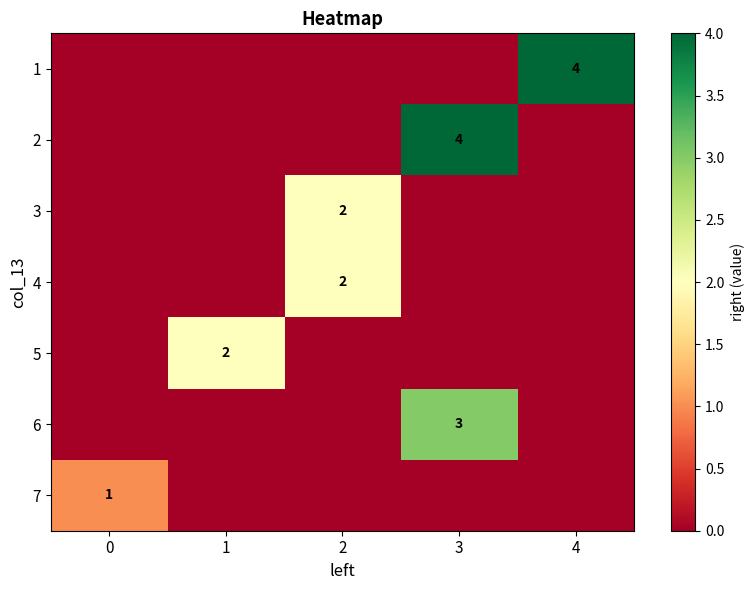

Is it true that 3 equals 1 at 2?

False